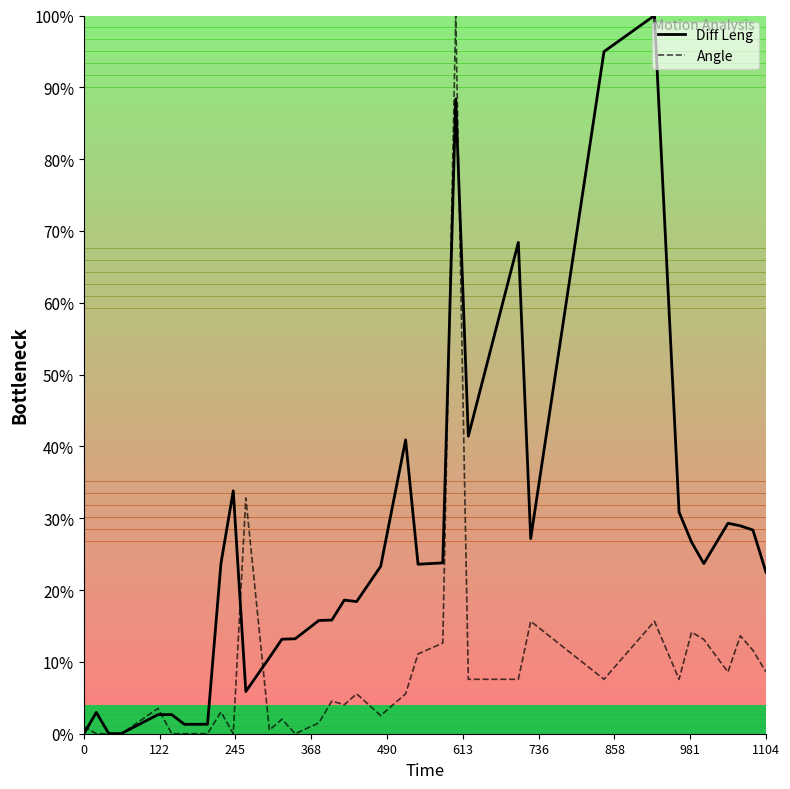

Which series has the largest total across all categories?

Diff Leng